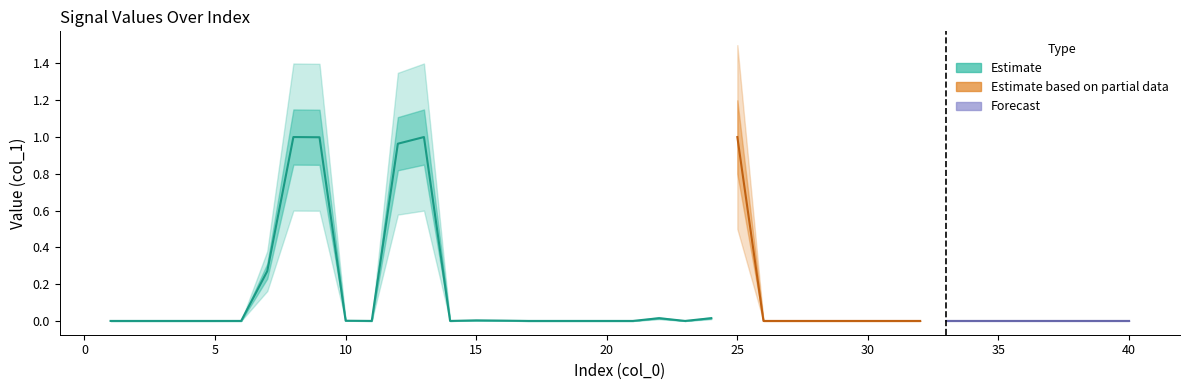

True or false: the data shows -0.4 at 21.

False